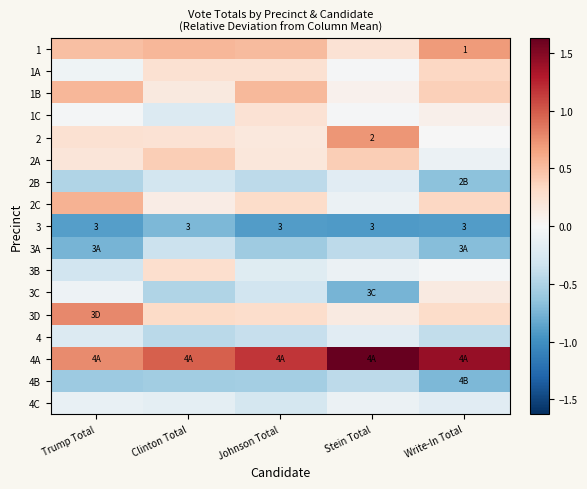

What is the sum of all 1 values?

2.5